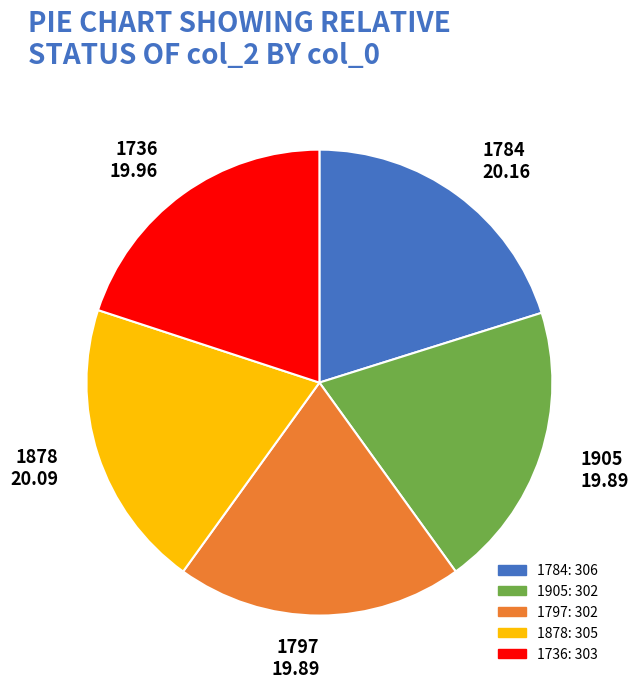

How many slices are in this pie chart?

5